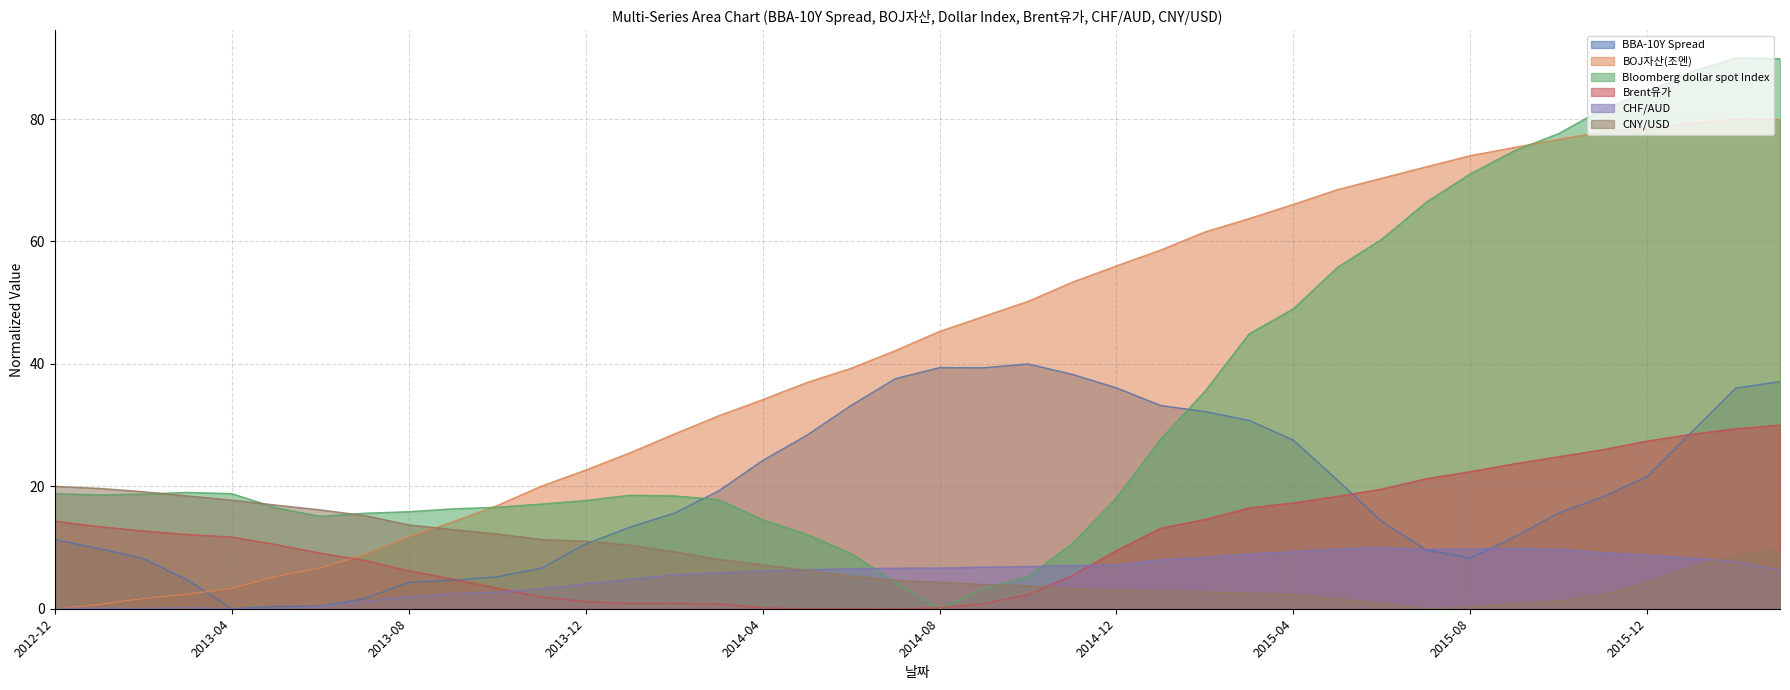

How many categories are shown in the chart?

40